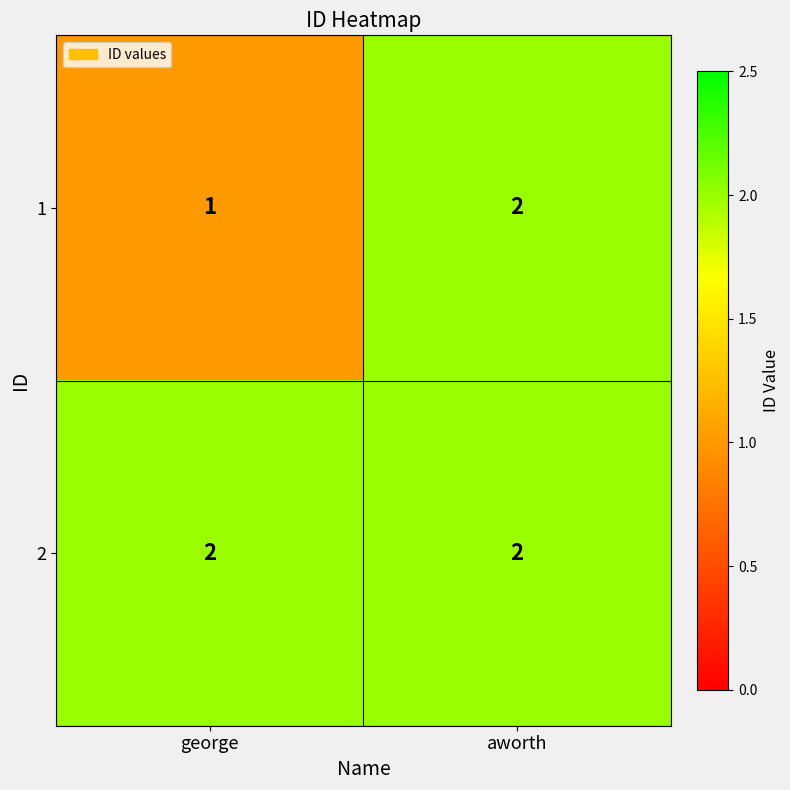

How many data points does each series have?

2